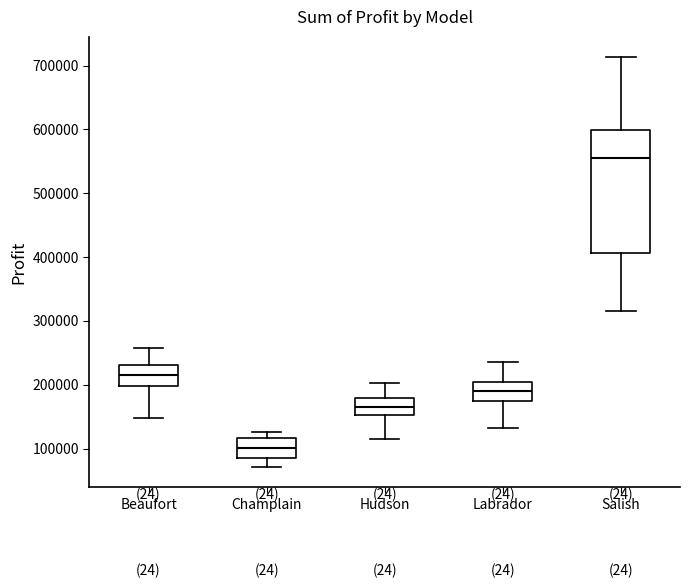

Comparing the boxes themselves (not the whiskers), which one is the tallest?

Salish